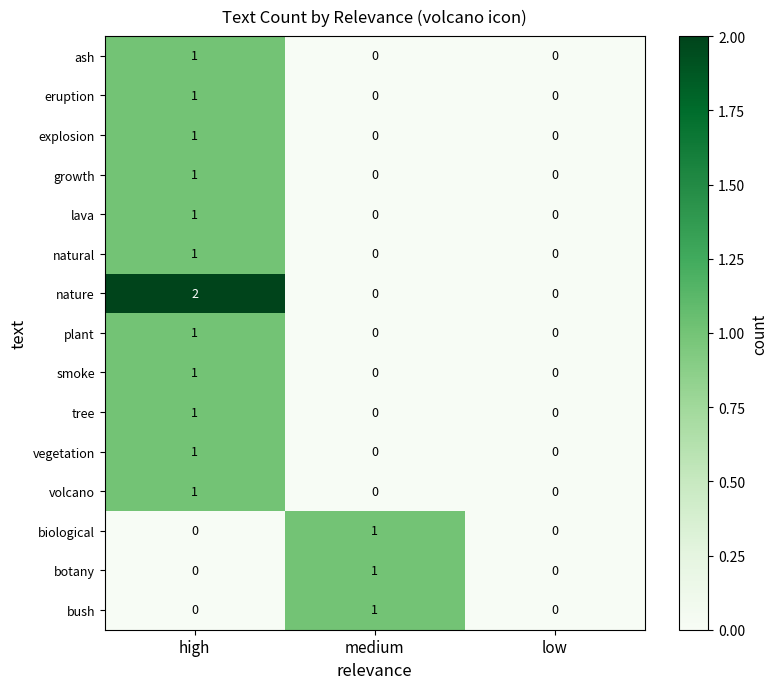

At which category is the sum across all series the highest?

high